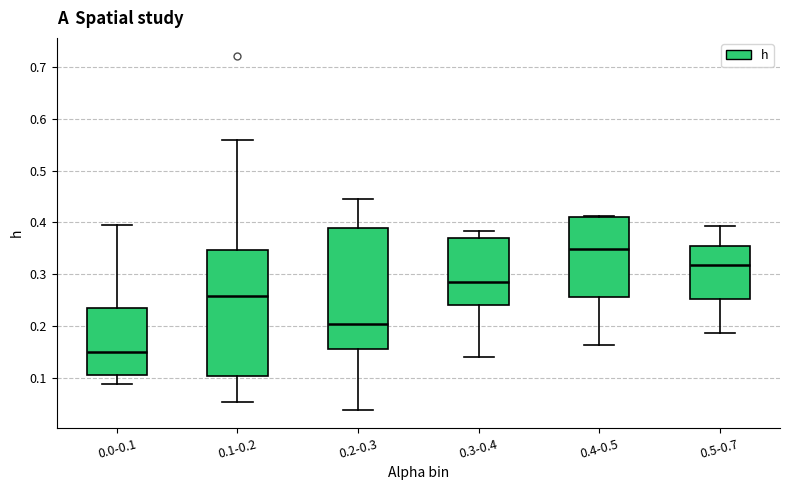

Comparing the boxes themselves (not the whiskers), which one is the tallest?

0.1-0.2